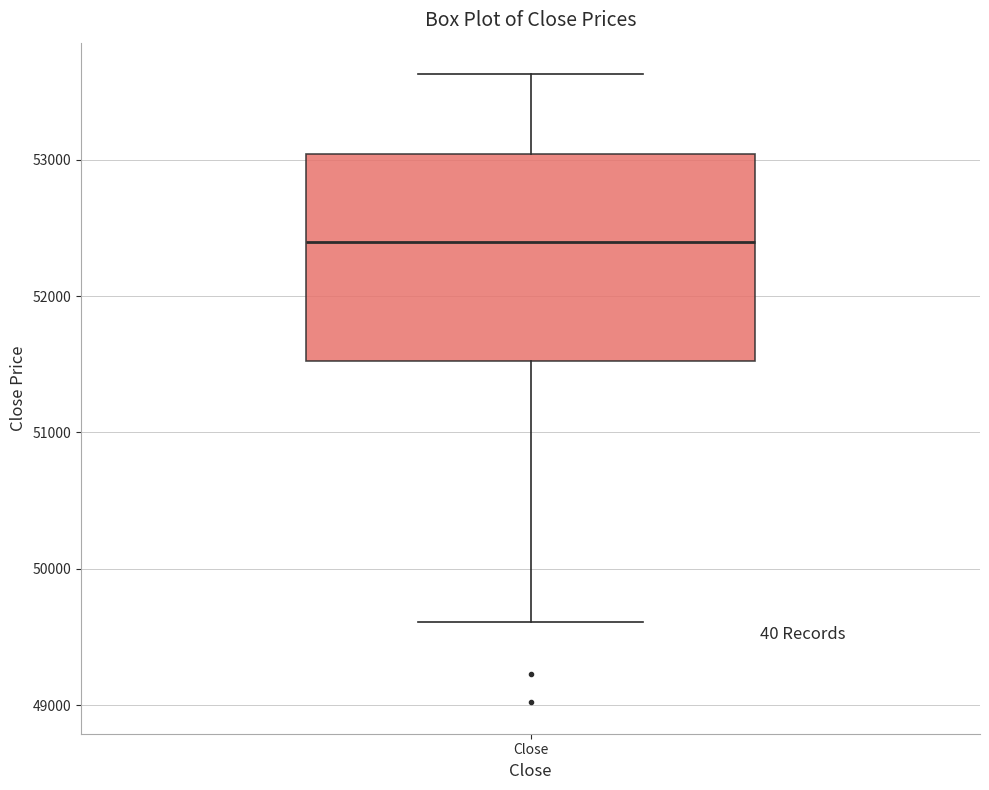

Where is the lower edge of the box for Close on the y-axis? The values are not printed on the chart, so give them approximately, as read against the axis.

51500